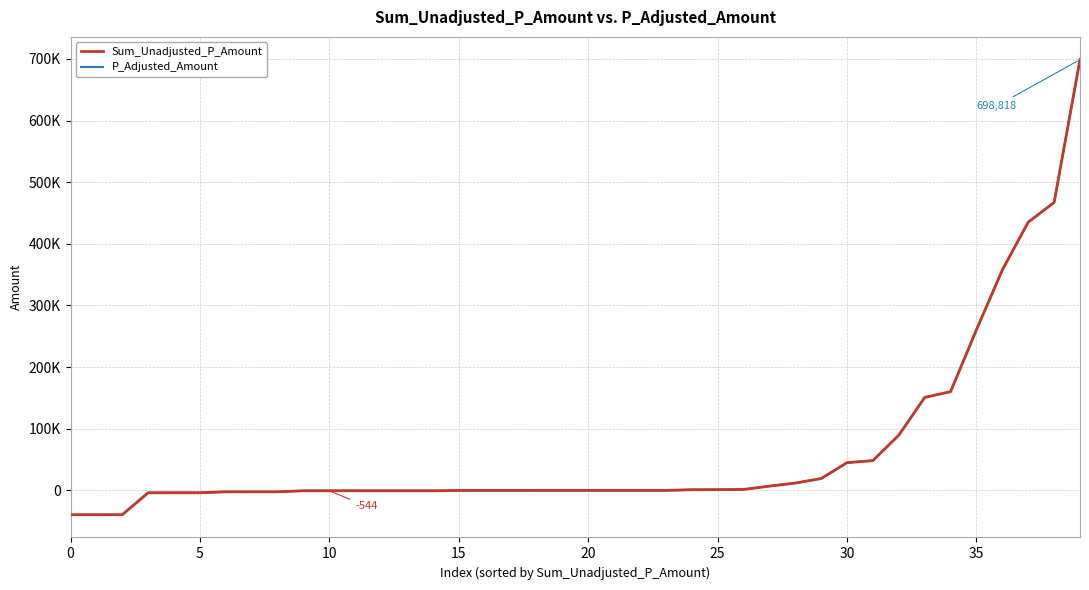

Is this an area chart (filled region under the line)?

No